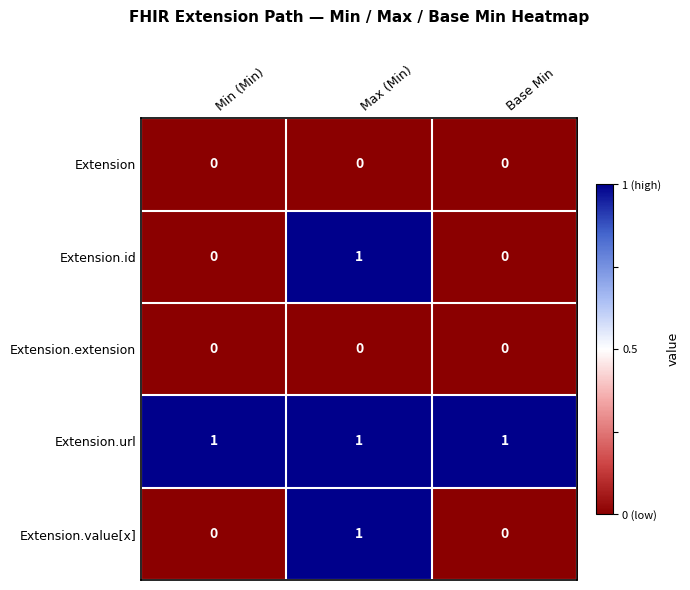

At which category is the sum across all series the highest?

Max (Min)